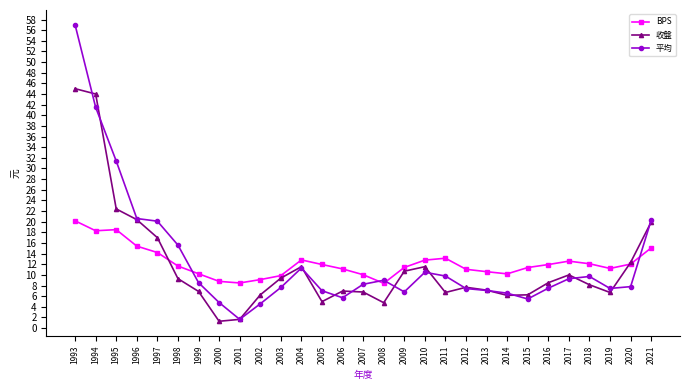

What is the greatest value displayed?

57.0